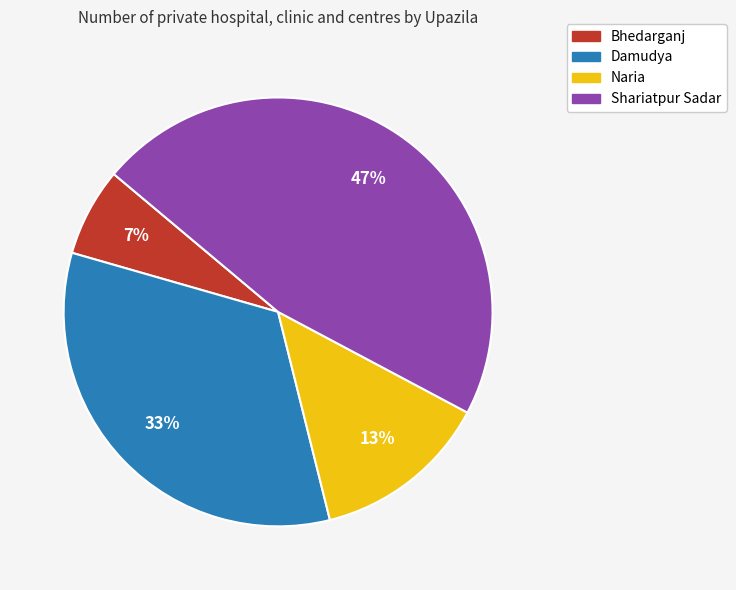

Is it true that Bhedarganj is 12% of the pie?

False